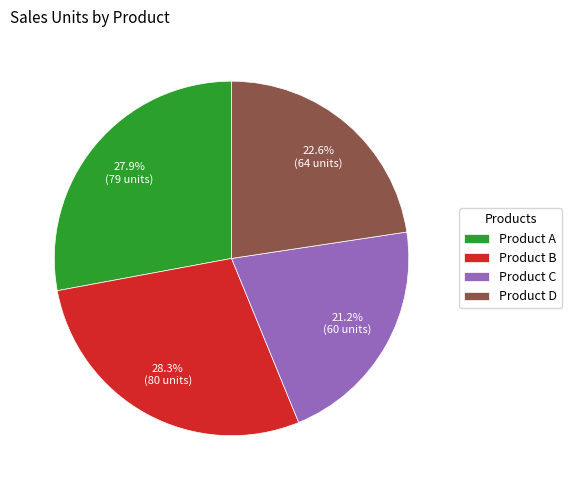

To the nearest percent, what is the average slice percentage?

25%